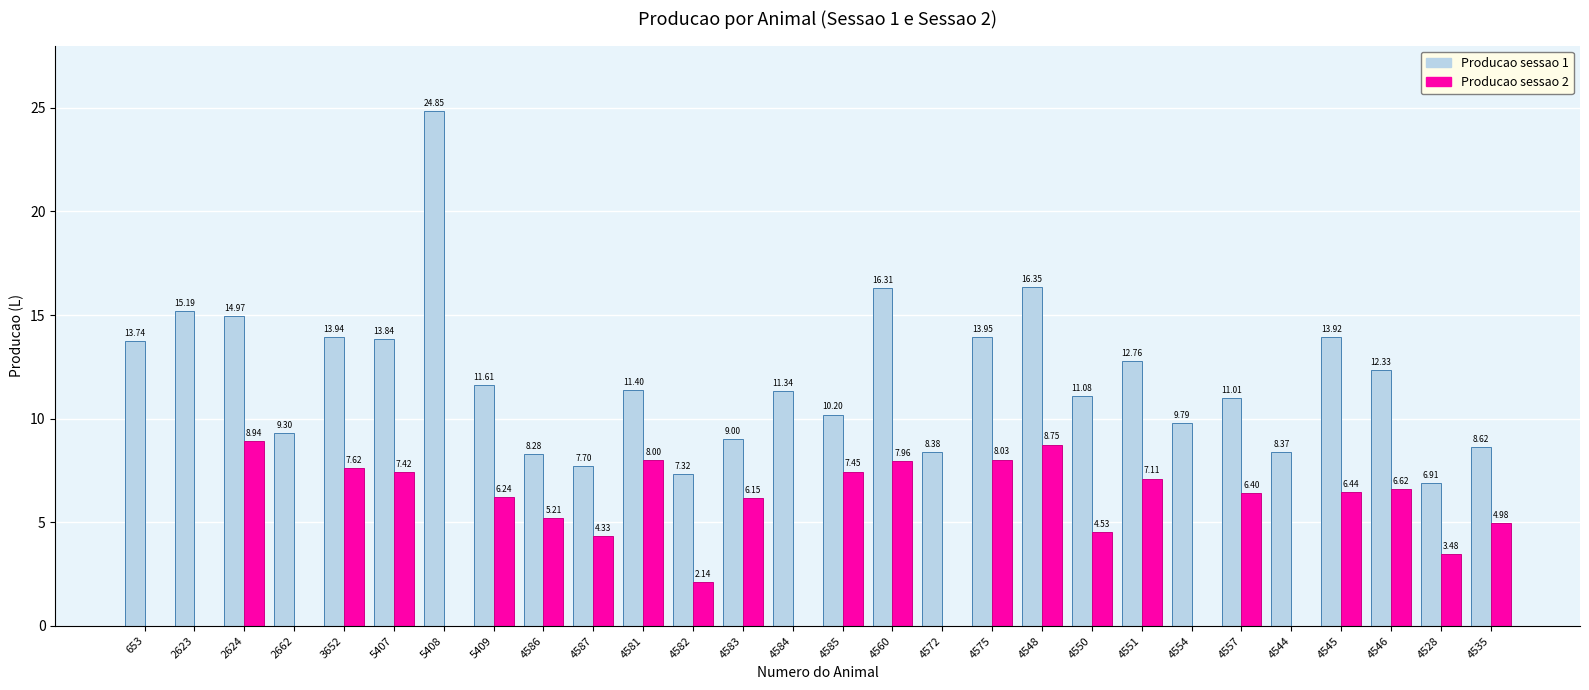

Is the value of Producao sessao 1 at 4528 greater than the value of Producao sessao 2 at 4585?

No